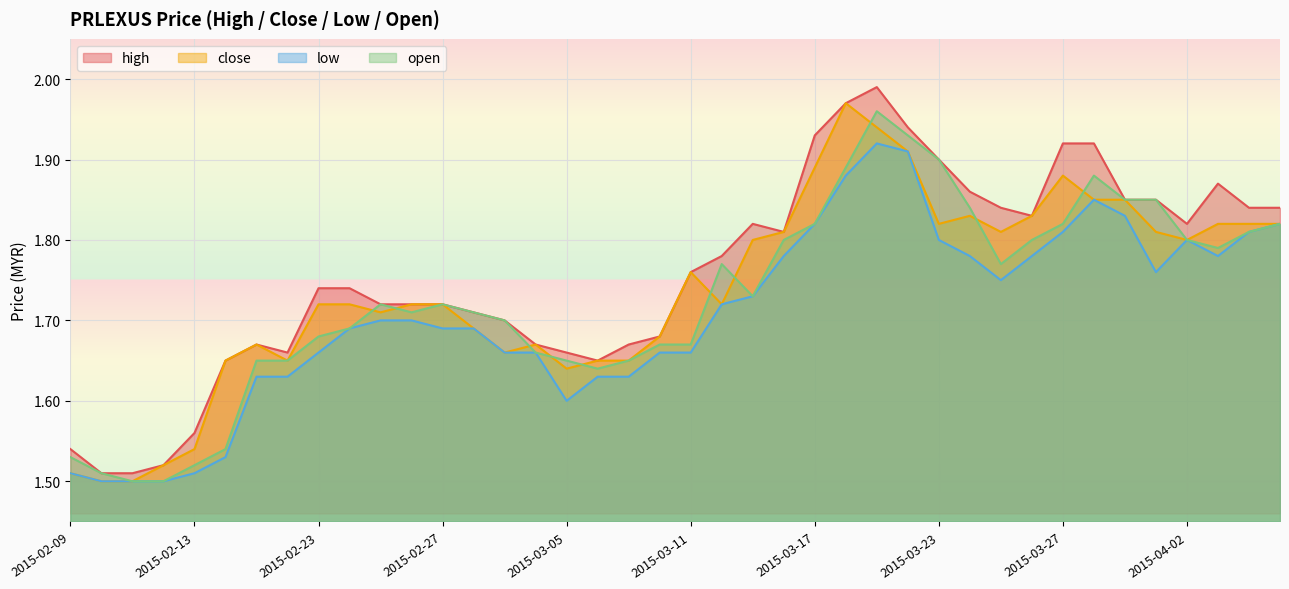

At which category does the chart reach its minimum across all series?

2015-02-10